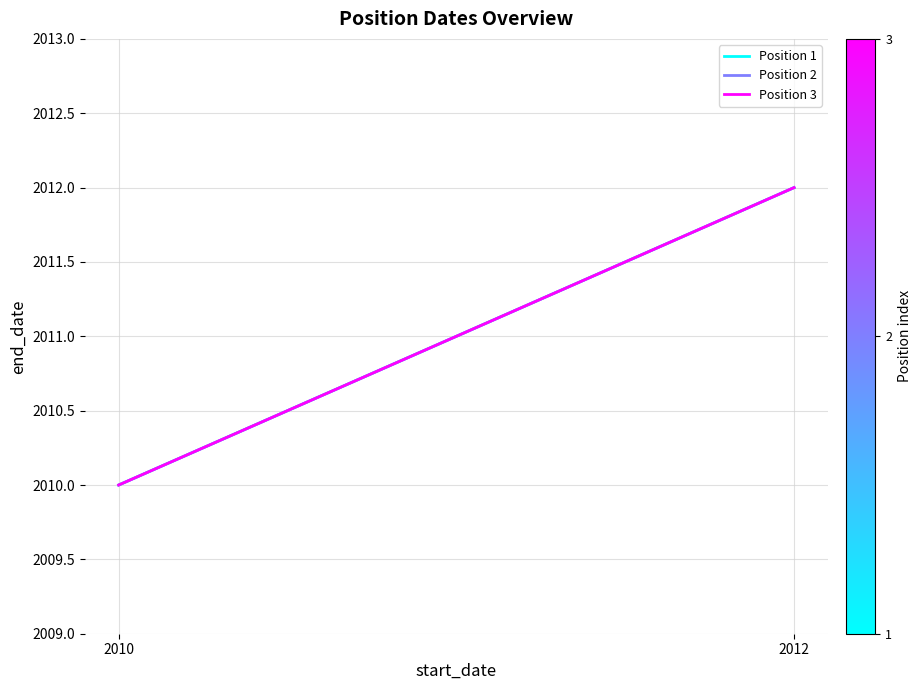

Does the chart display data point markers on the line(s)?

No